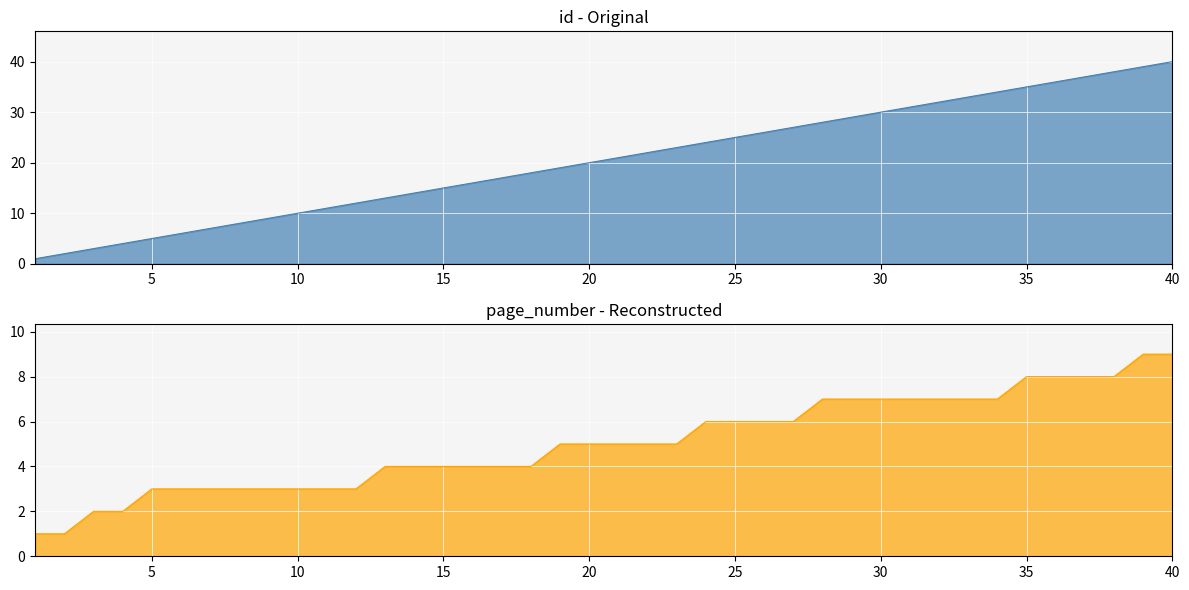

List the labels in order of id value, smallest first.

1, 2, 3, 4, 5, 6, 7, 8, 9, 10, 11, 12, 13, 14, 15, 16, 17, 18, 19, 20, 21, 22, 23, 24, 25, 26, 27, 28, 29, 30, 31, 32, 33, 34, 35, 36, 37, 38, 39, 40